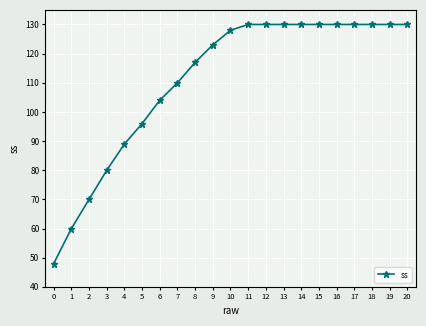

How many data points are less than 128?

10